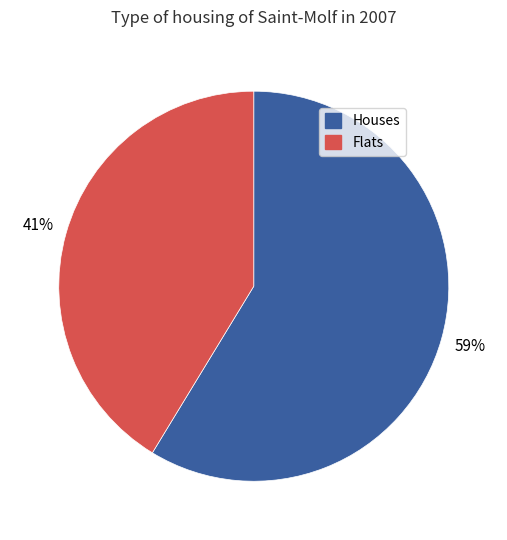

To the nearest percent, what is the average slice percentage?

50%